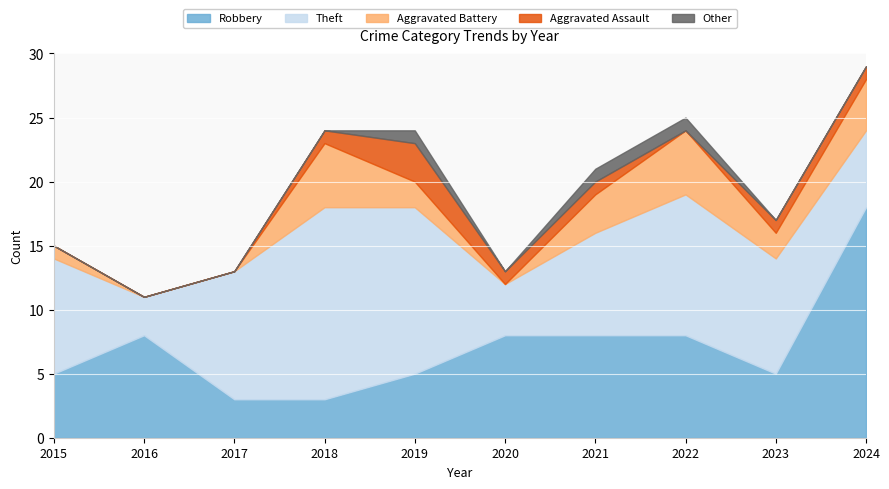

At which category is the sum across all series the highest?

2024